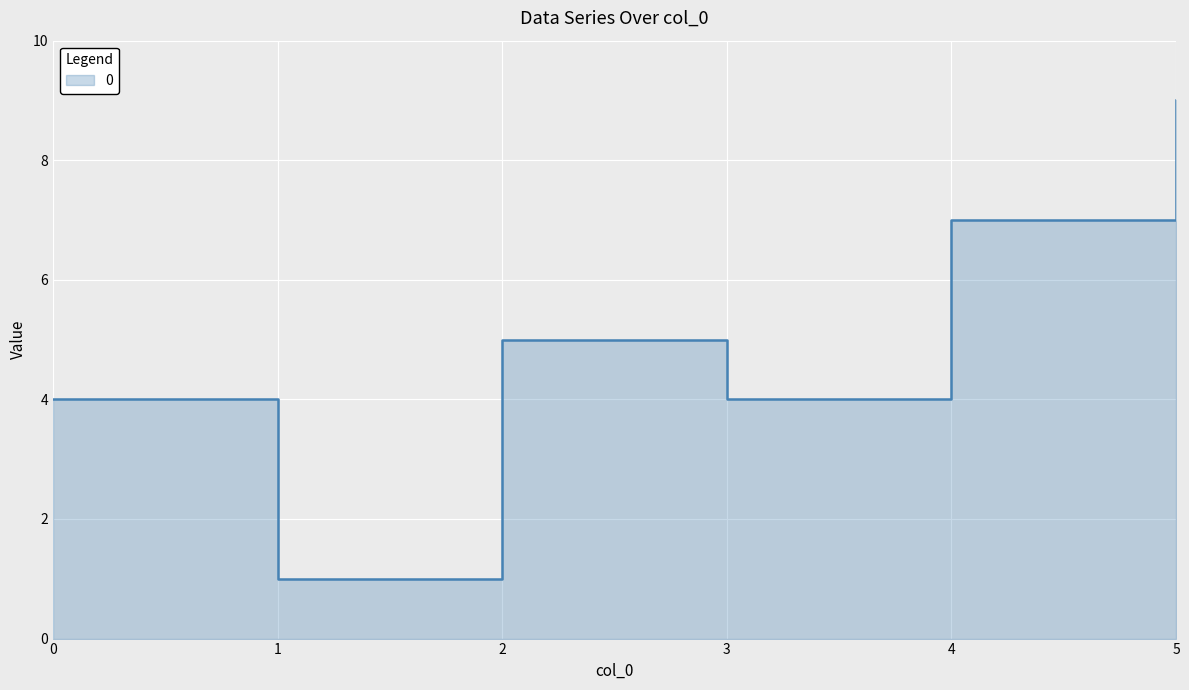

At which category does the data reach its first local valley?

1